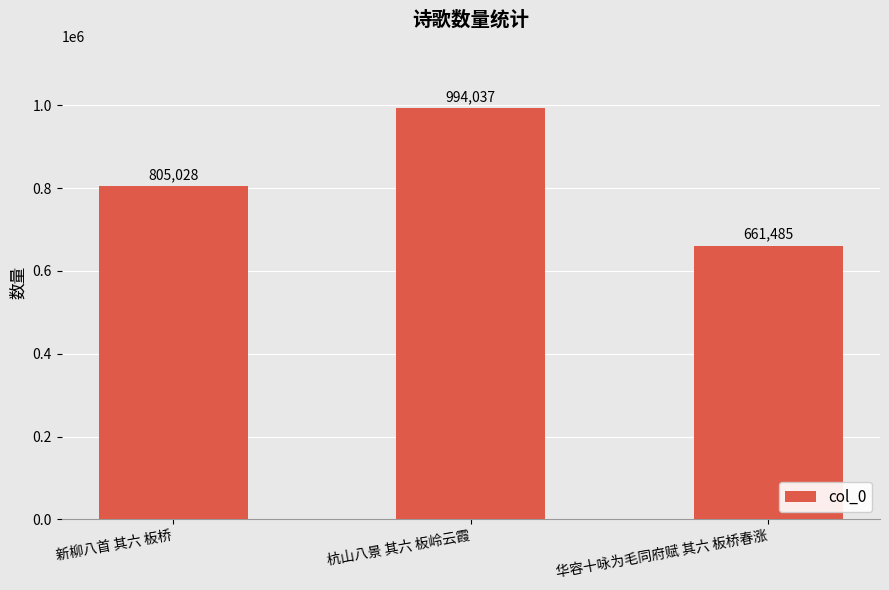

The value at 新柳八首 其六 板桥 is 172464. True or false?

False